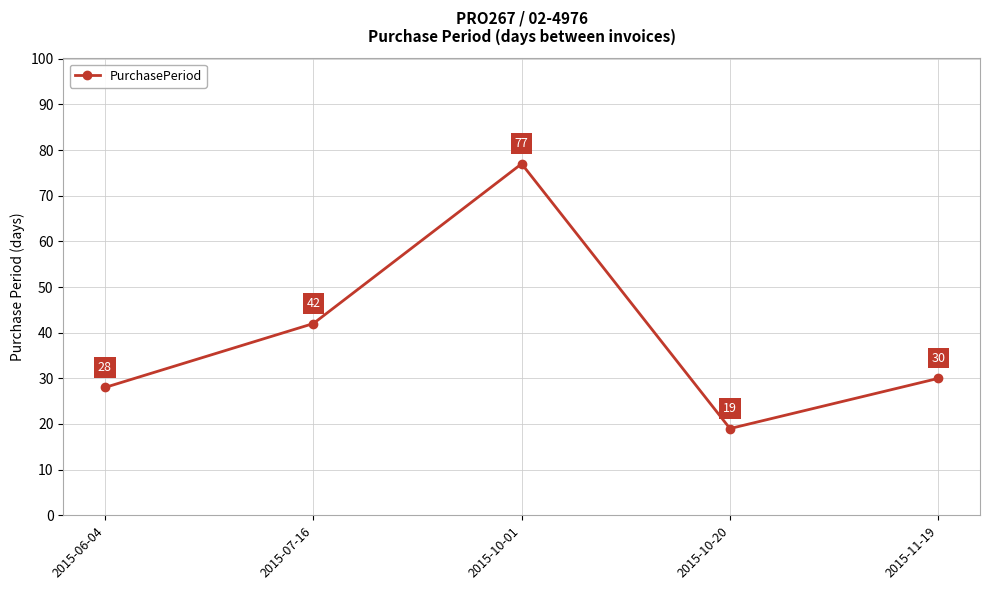

True or false: the data shows 30 at 2015-10-20.

False